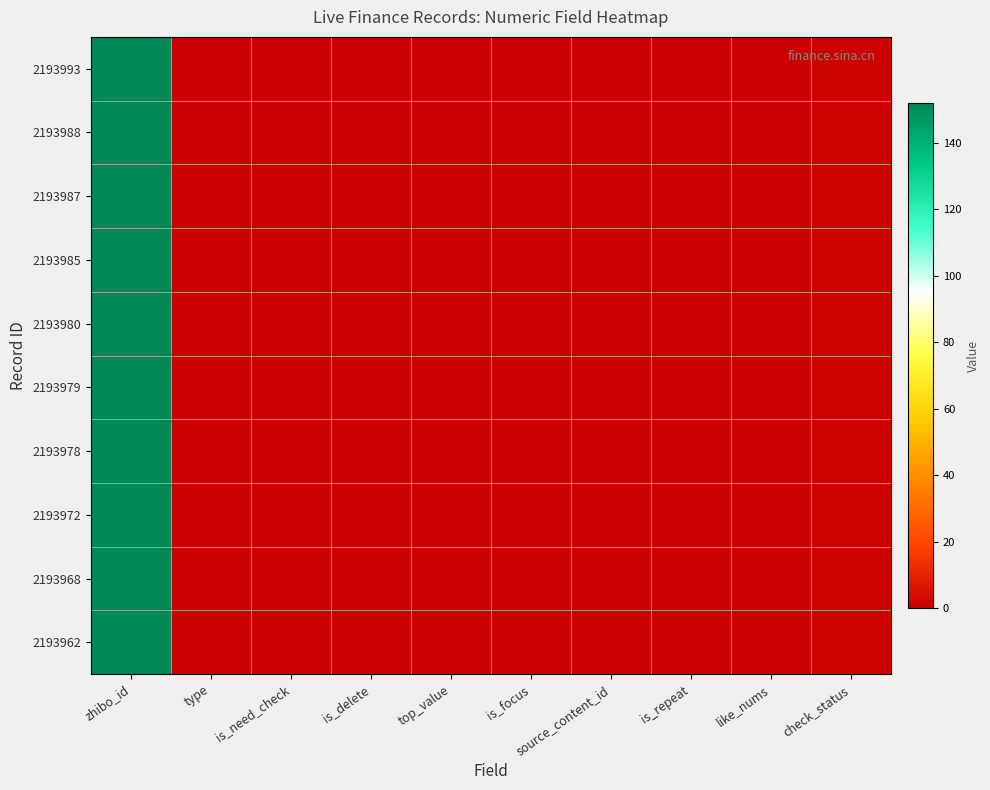

Rank the series at is_repeat from highest to lowest value.

2193993, 2193988, 2193987, 2193985, 2193980, 2193979, 2193978, 2193972, 2193968, 2193962